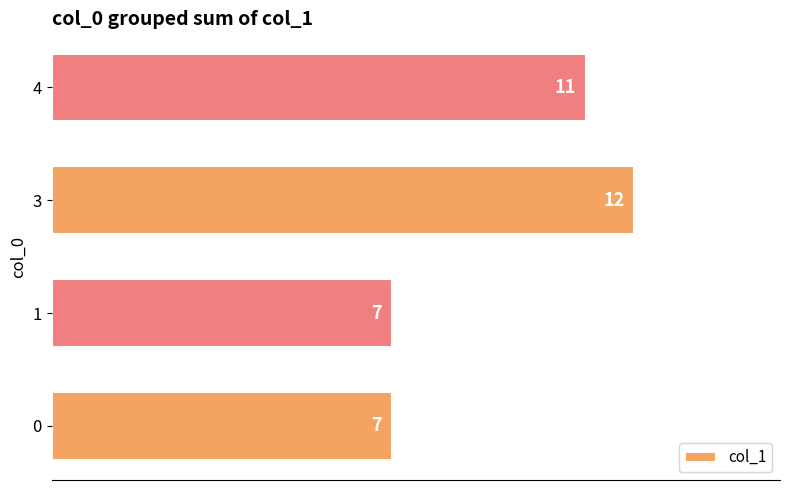

How many data points does each series have?

4